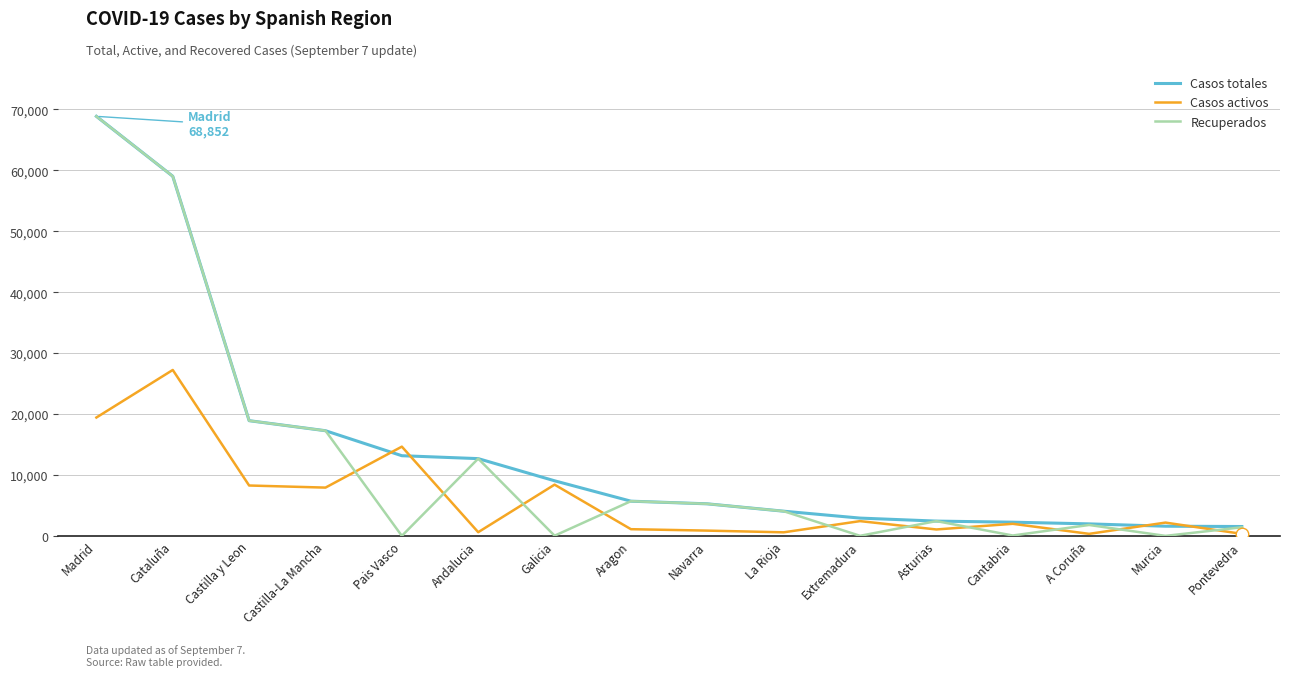

How many values in the Casos activos series are below 2180?

8